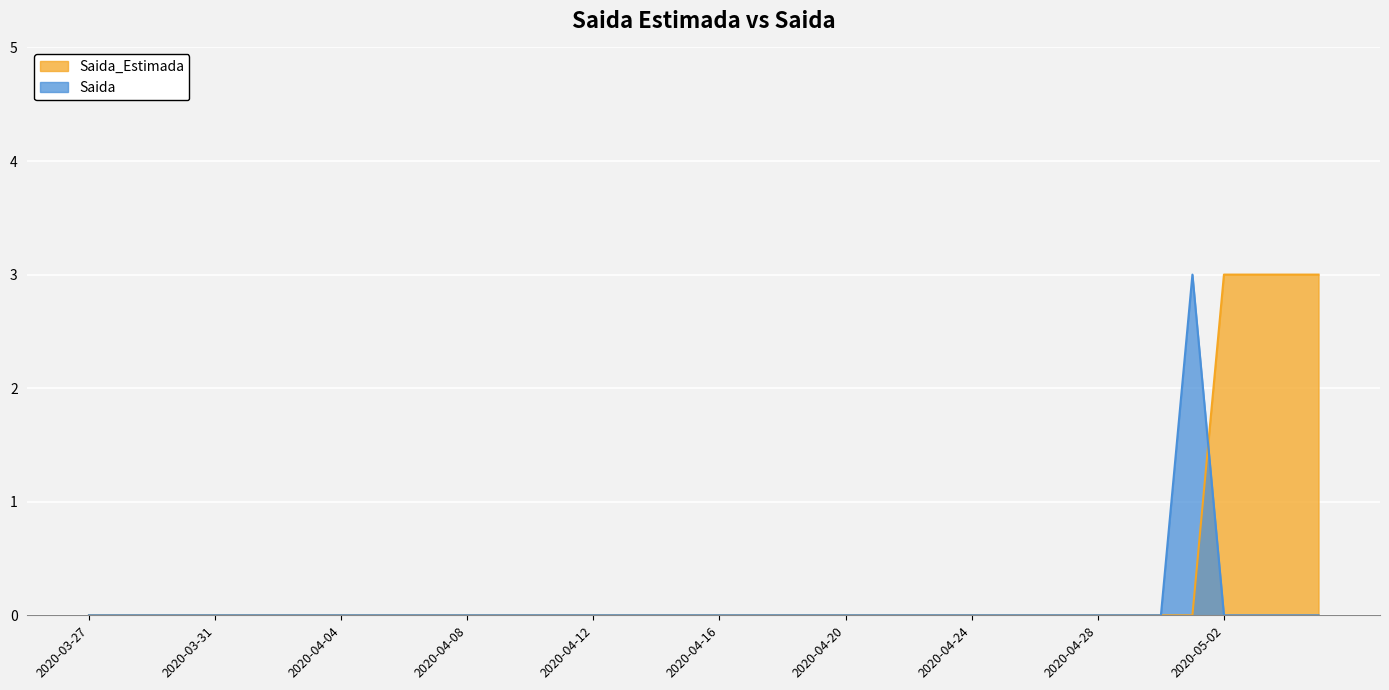

The Saida_Estimada series shows 0 at 2020-03-29. True or false?

True